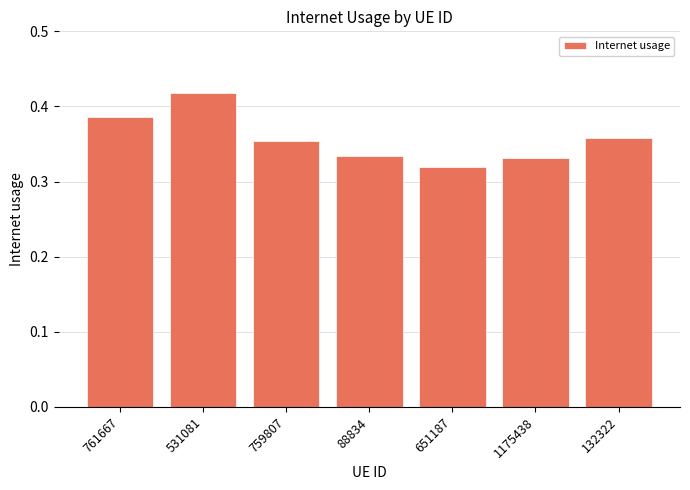

What is the label of the 6th bar from the right?

531081